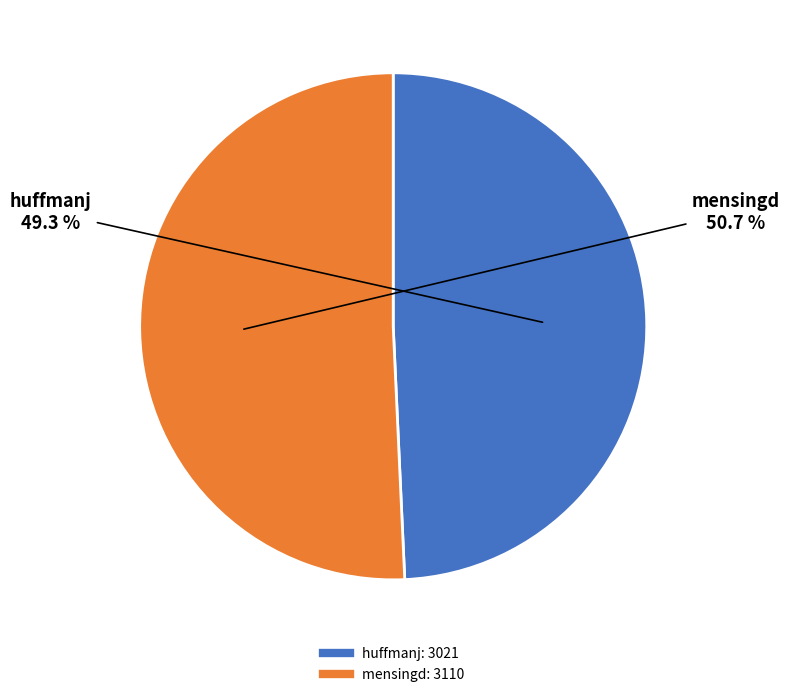

True or false: huffmanj accounts for 49% of the total.

True